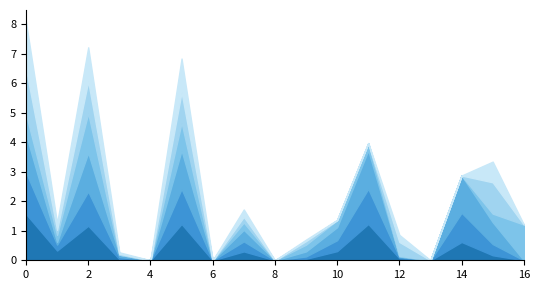

True or false: col_63 has a value of 1.9 at 0.

False